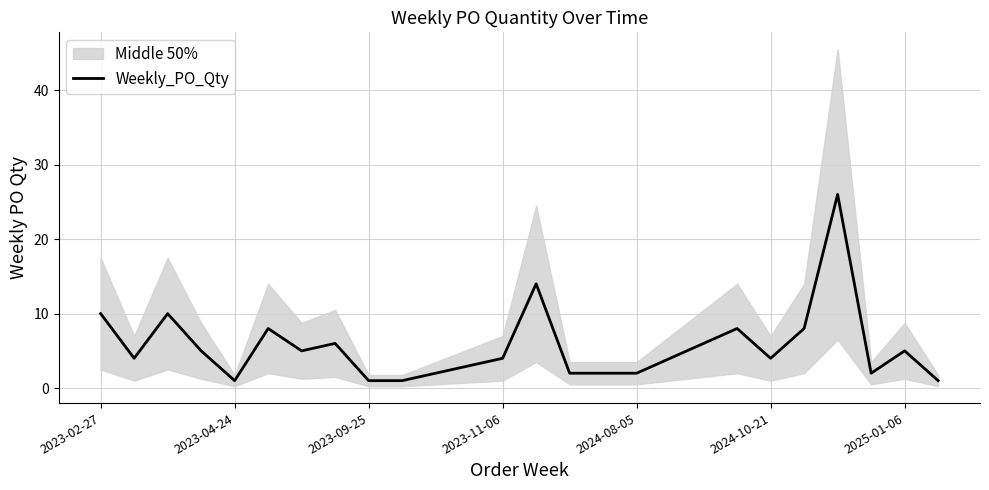

What is the difference between the values at 2023-02-27 and 22?

16